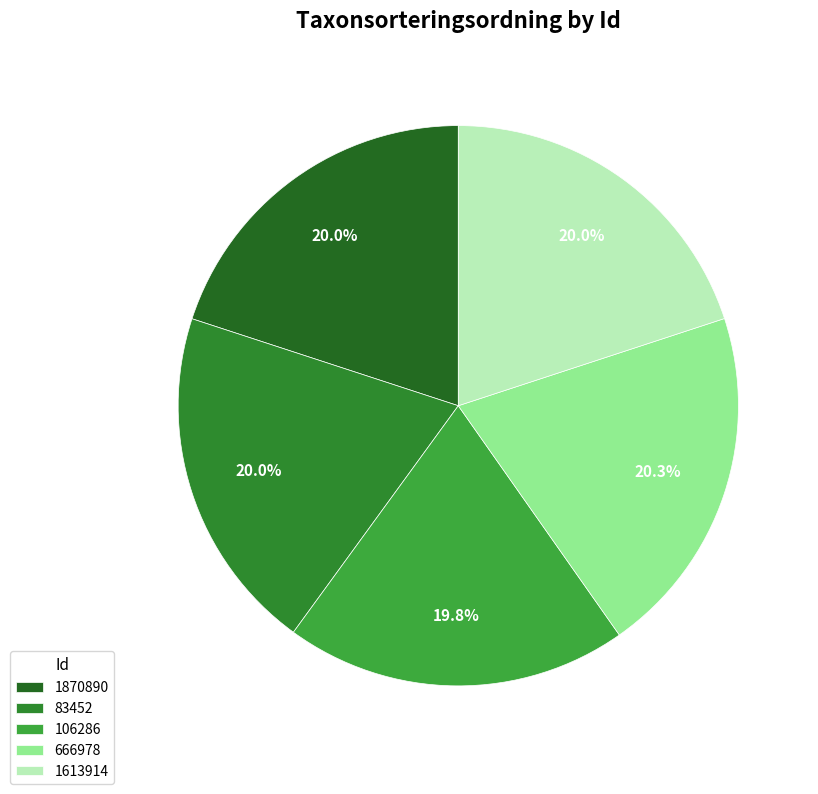

What portion of the pie excludes 1870890?

80.0%